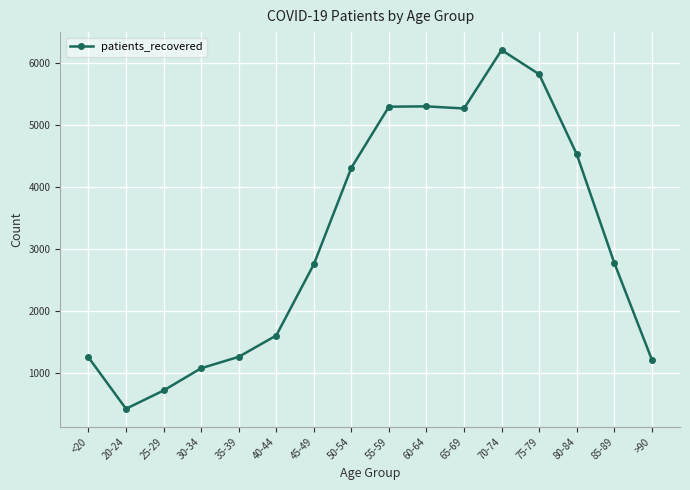

At which category does the data reach its first local valley?

20-24